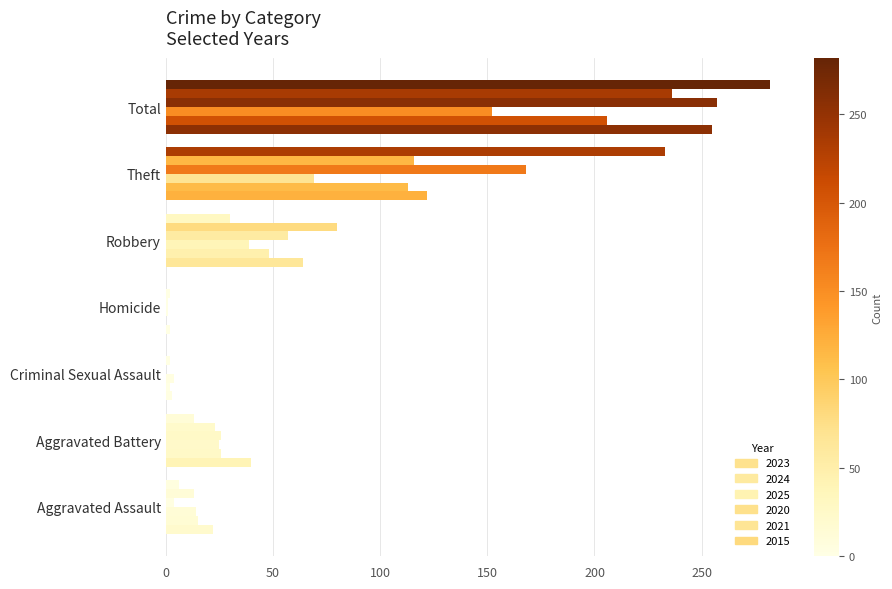

What position from the left is Theft?

6